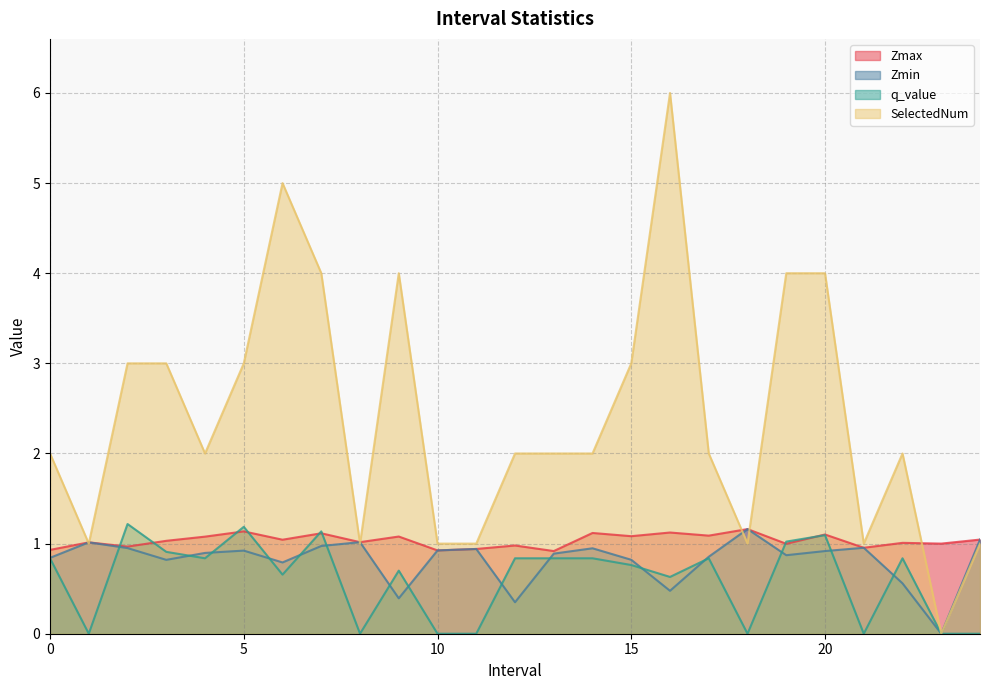

What is the total value across all series at 14.0?

4.9